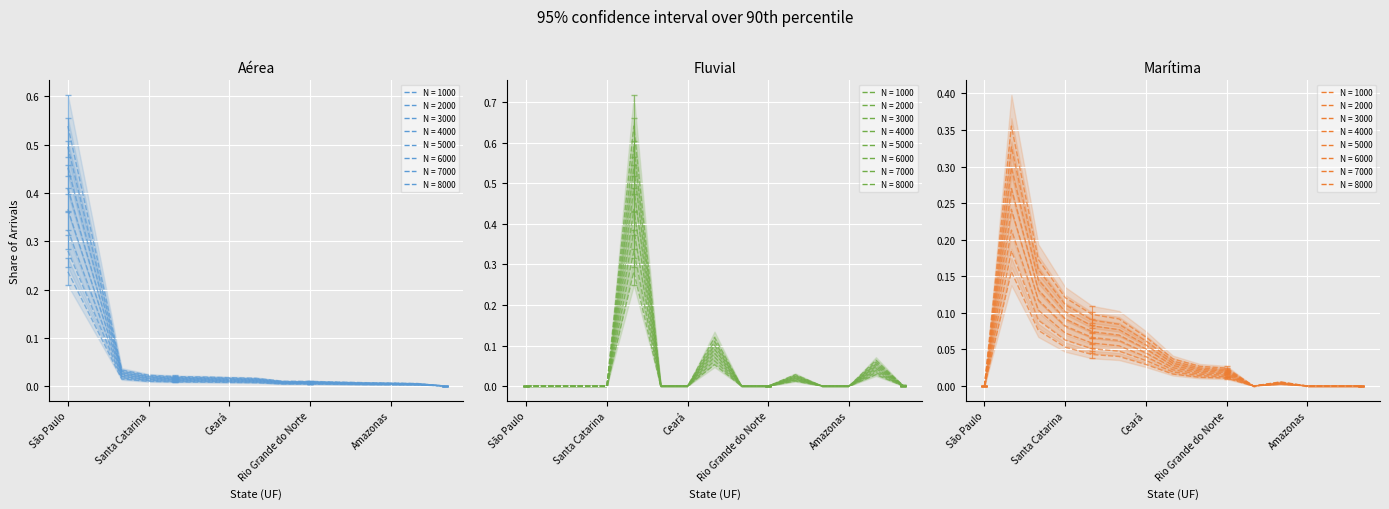

True or false: Aérea has more than 2 interior local peaks.

False